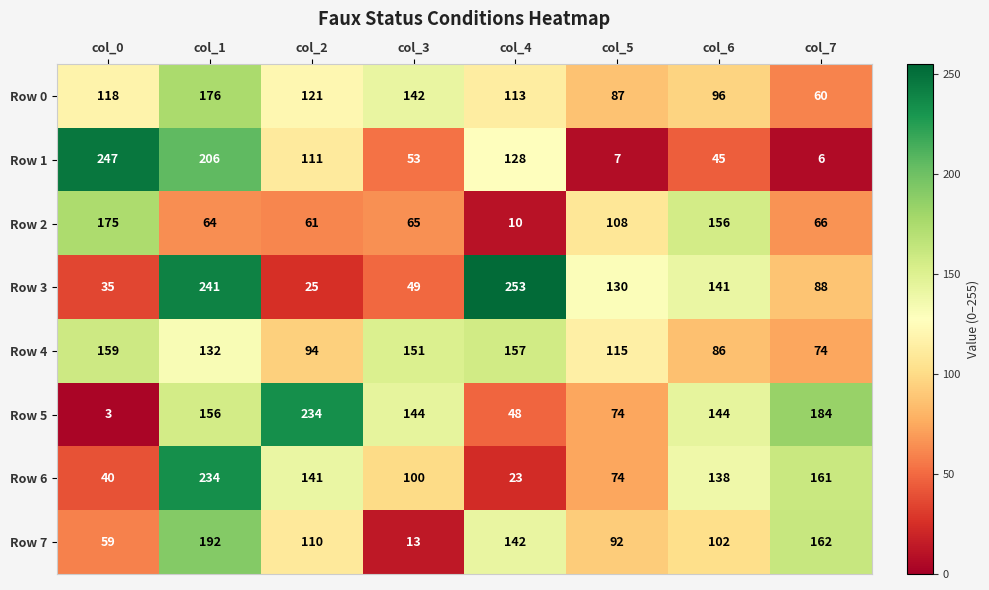

At how many categories does at least one series exceed 51?

8